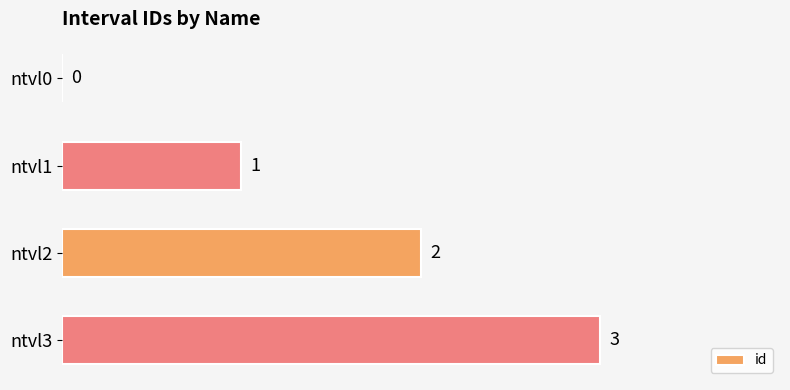

How many distinct data groups are displayed?

1